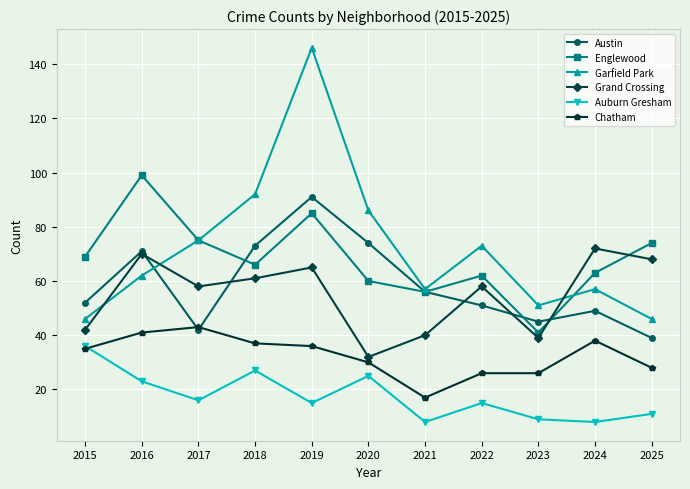

What value does the Auburn Gresham series have at 2015, to the nearest 10?

40